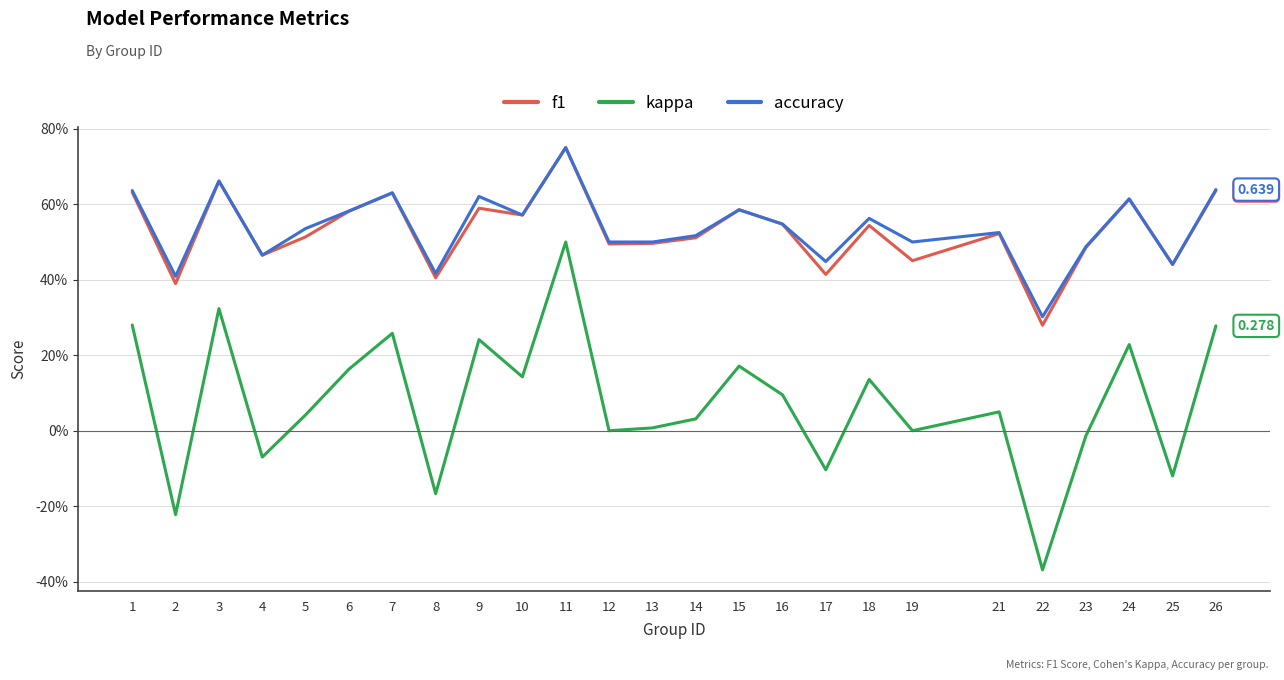

What is the minimum value shown in the chart?

-0.4